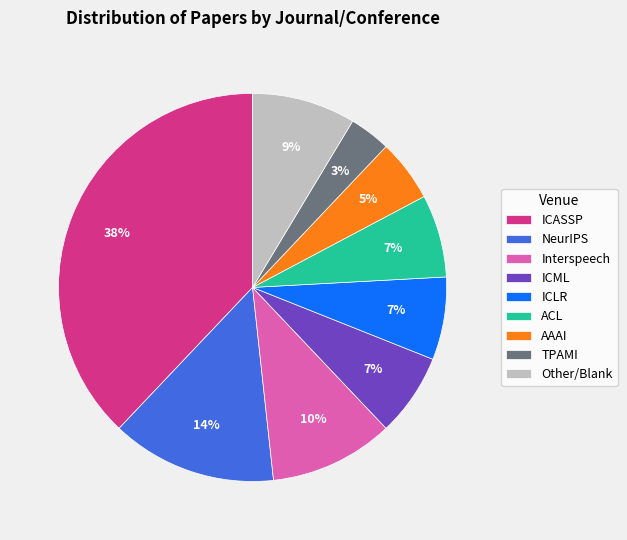

Count the number of slices in the pie.

9